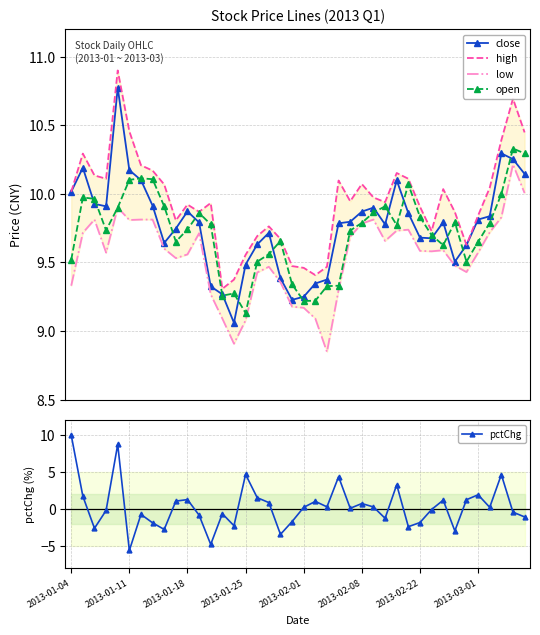

True or false: close and low intersect in this chart.

False